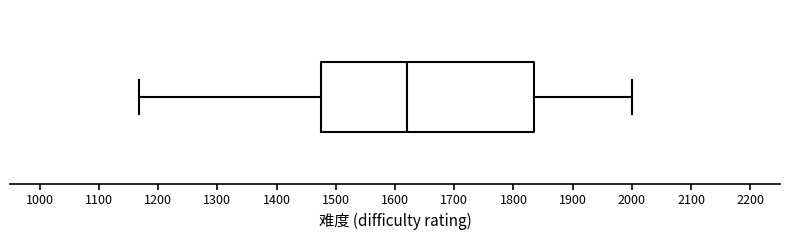

Transcribe this box plot: give where the median line is, the range the box spans, and where the two whiskers end, as read against the x-axis. The values are not printed on the chart, so give them approximately, as read against the axis.

median 1620, box 1480 to 1830, whiskers 1170 to 2000